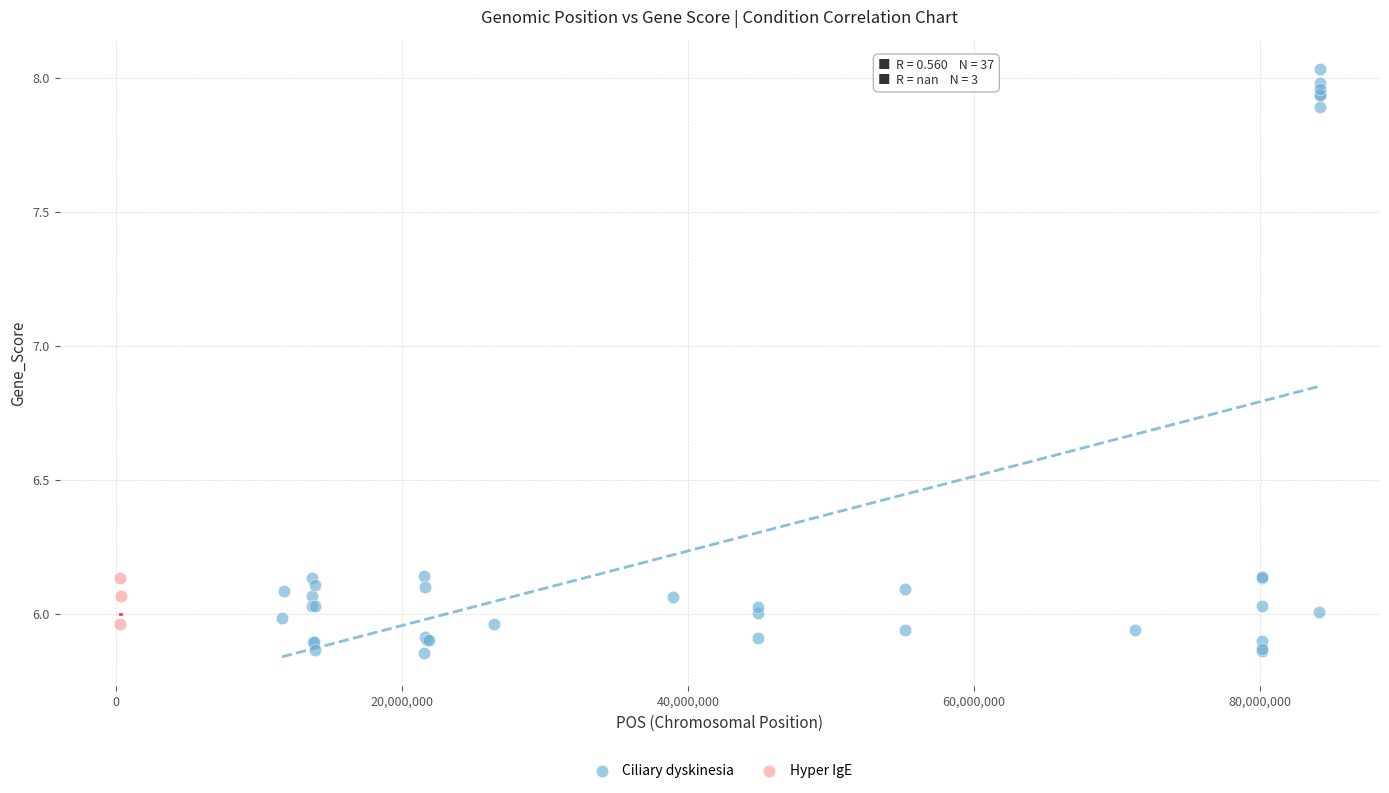

Which series reaches the minimum Y coordinate?

Ciliary dyskinesia